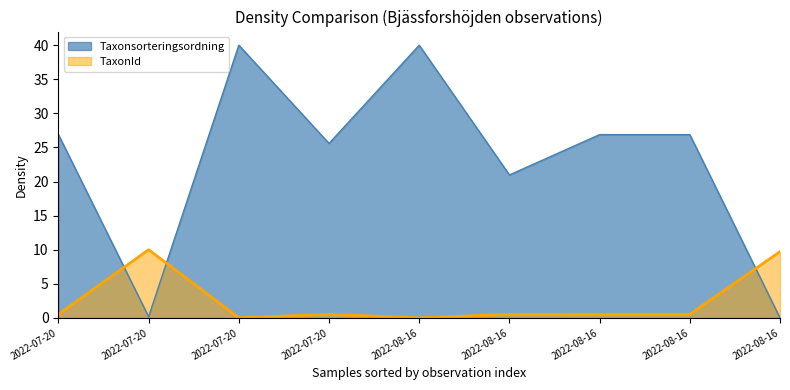

Between which two adjacent categories do Taxonsorteringsordning and TaxonId first intersect?

2022-07-20 and 2022-07-20